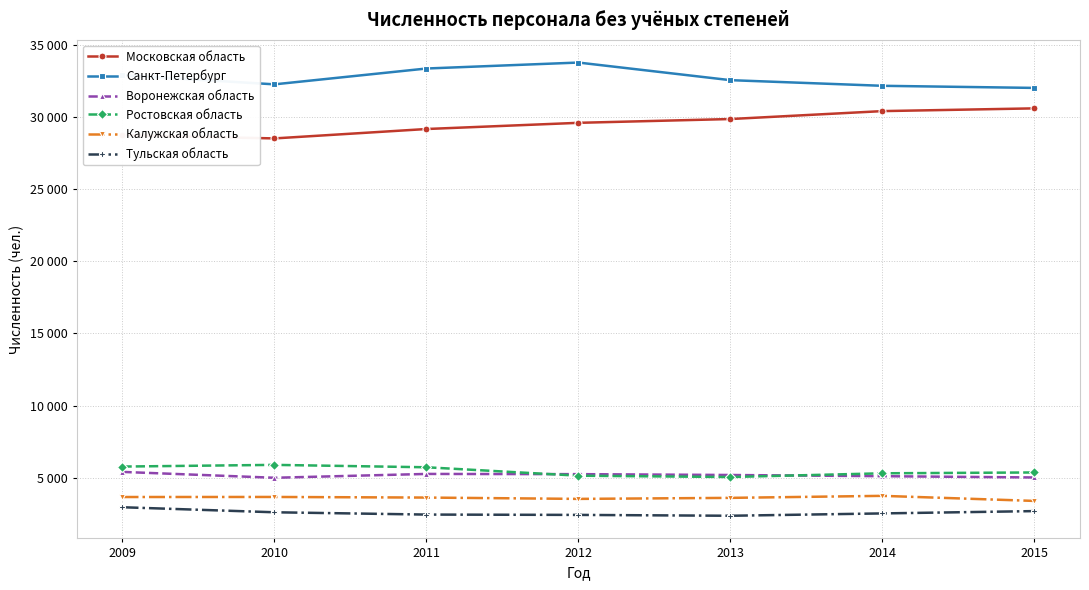

Which category has the lowest value in the Московская область series?

2010